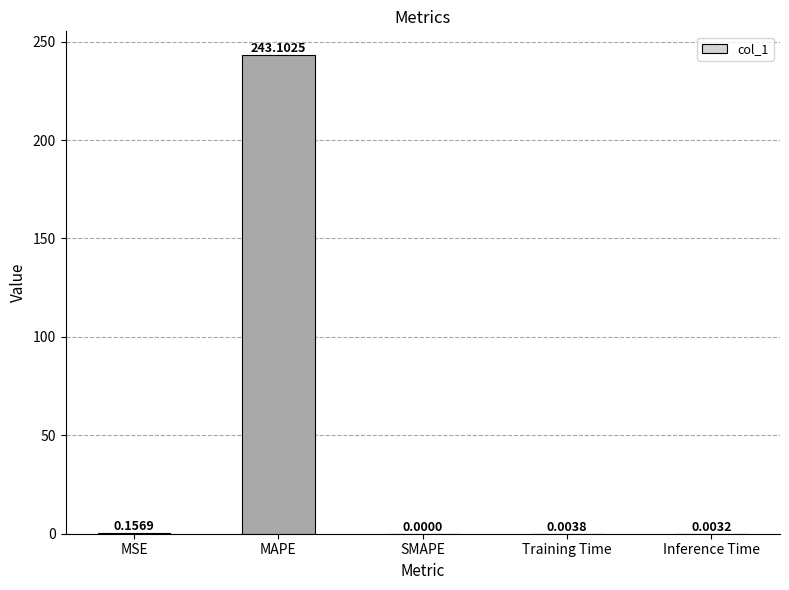

What is the maximum value shown in the chart?

243.1